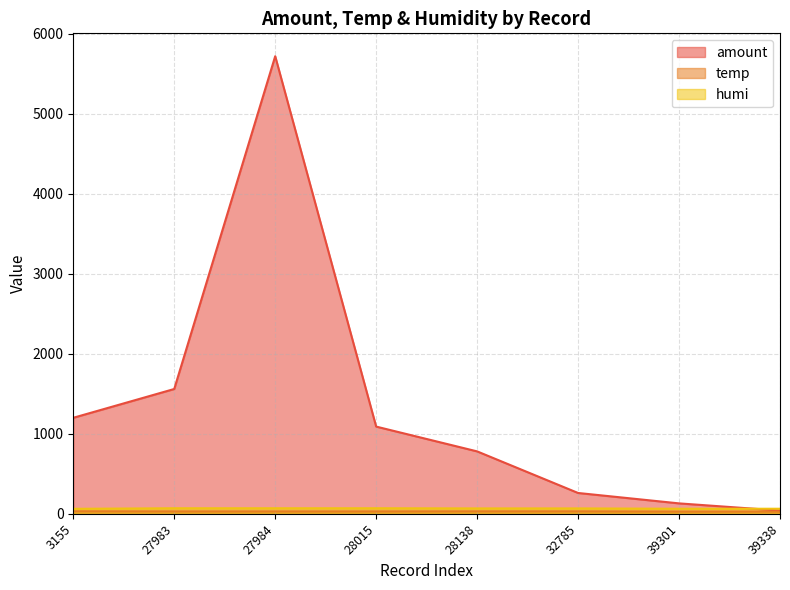

List the series in order of their peak value, lowest first.

temp, humi, amount